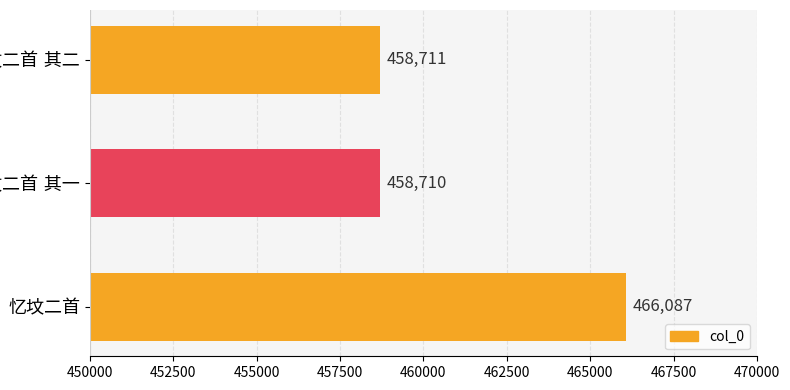

What is the value of the 2nd bar from the top?

458710